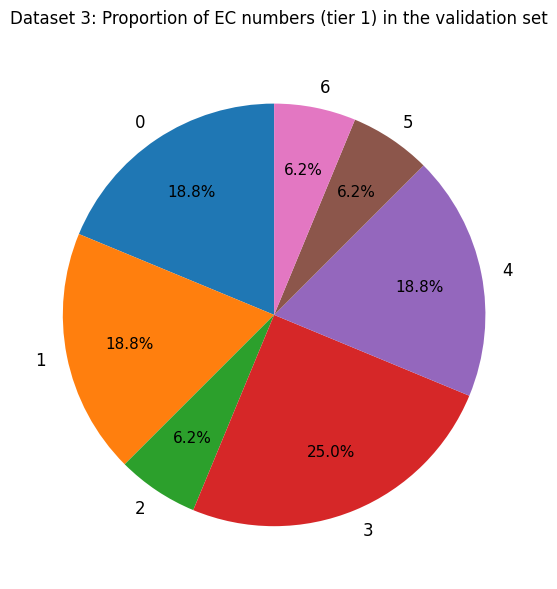

What percentage is NOT represented by 3?

75.0%